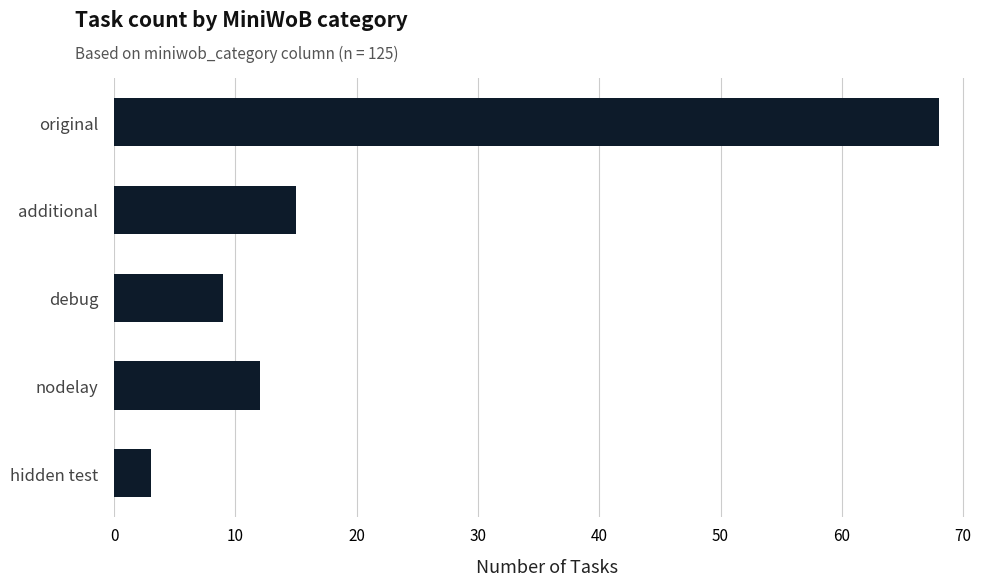

What is the change in value from debug to hidden test?

-6